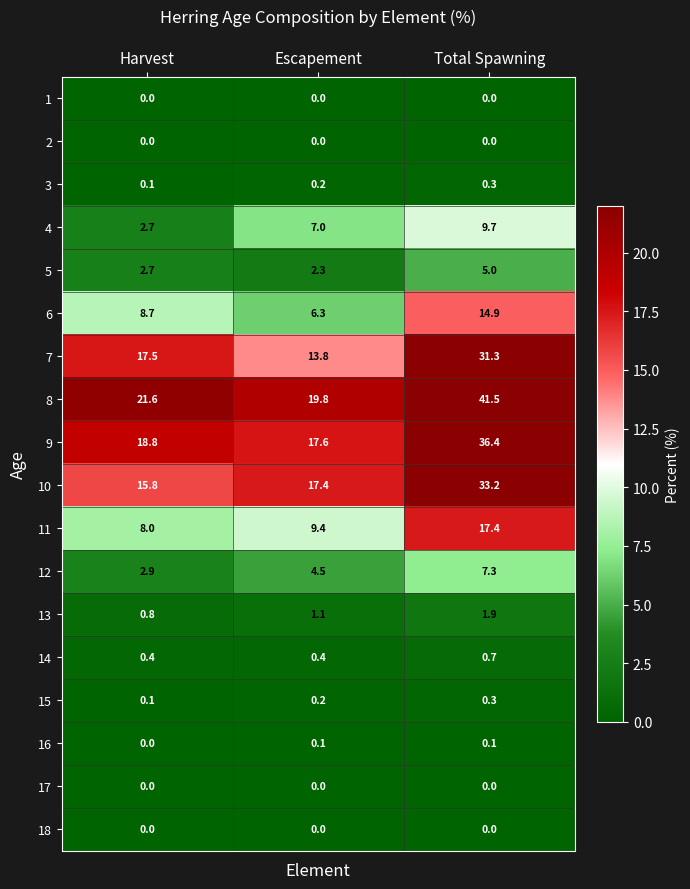

Rank the categories by 10 value from highest to lowest.

Total Spawning, Escapement, Harvest